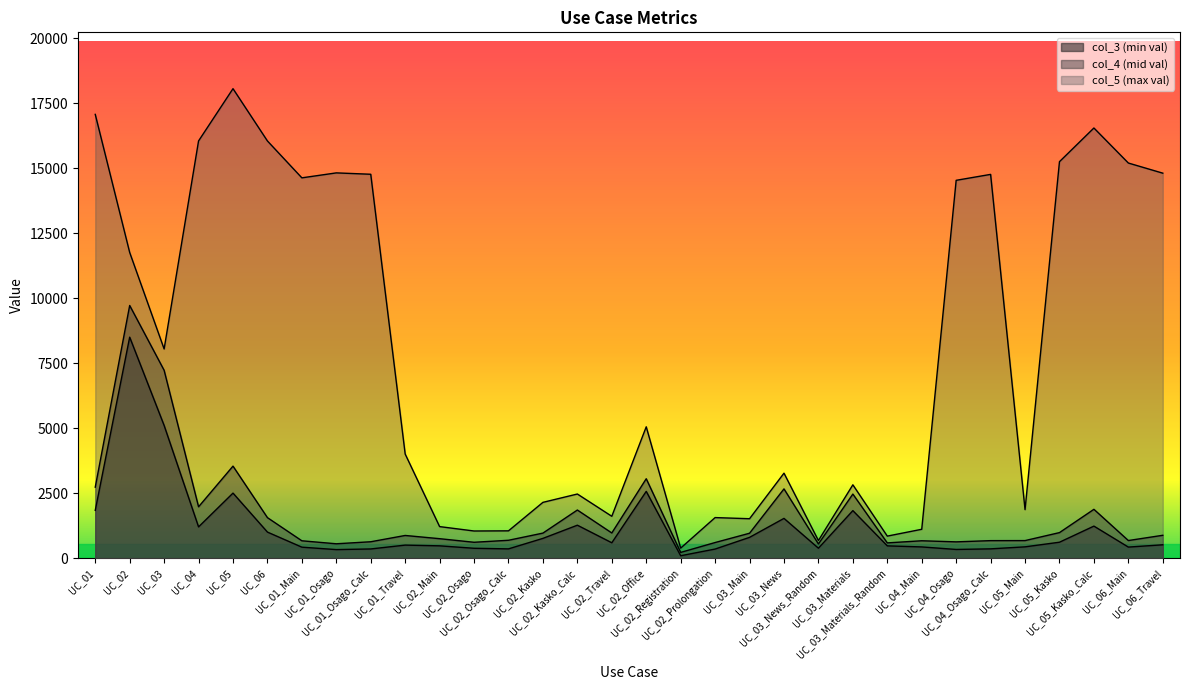

What is the approximate value of col_3 at UC_05_Main, to the nearest 100?

400